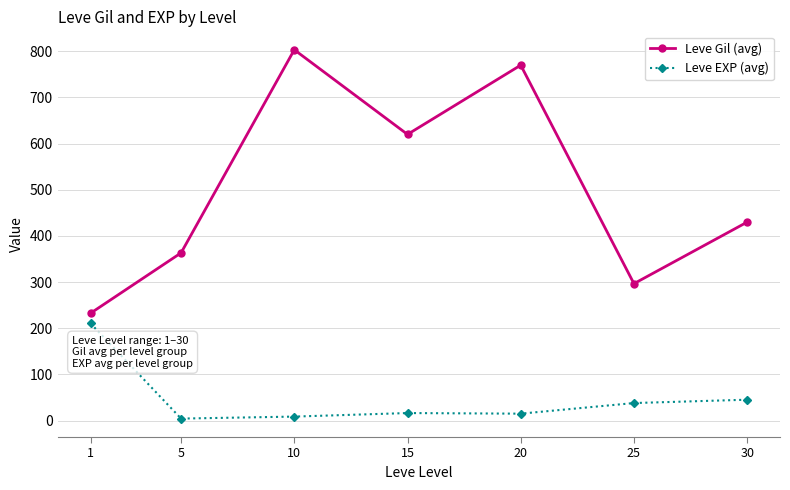

Which series has the largest total across all categories?

Leve Gil (avg)